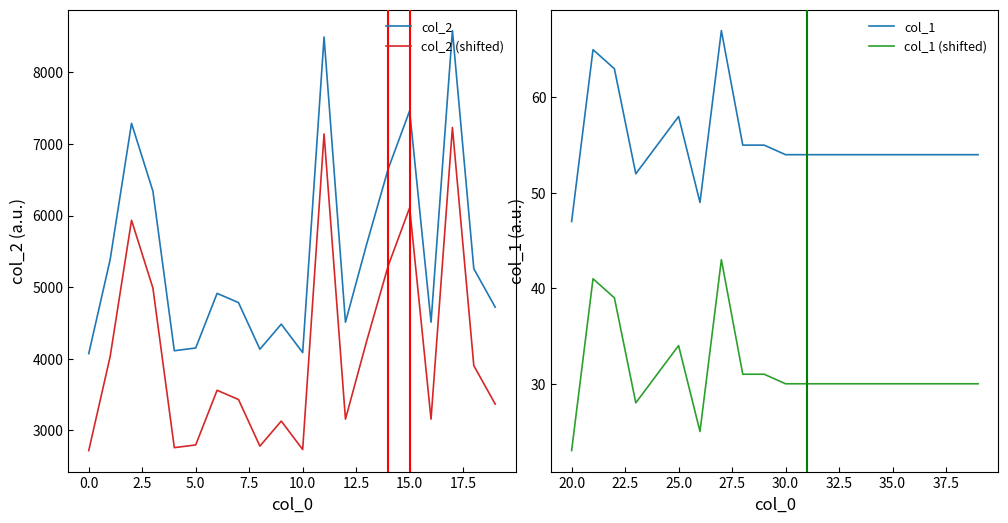

True or false: col_2 (shifted) and col_2 intersect in this chart.

False